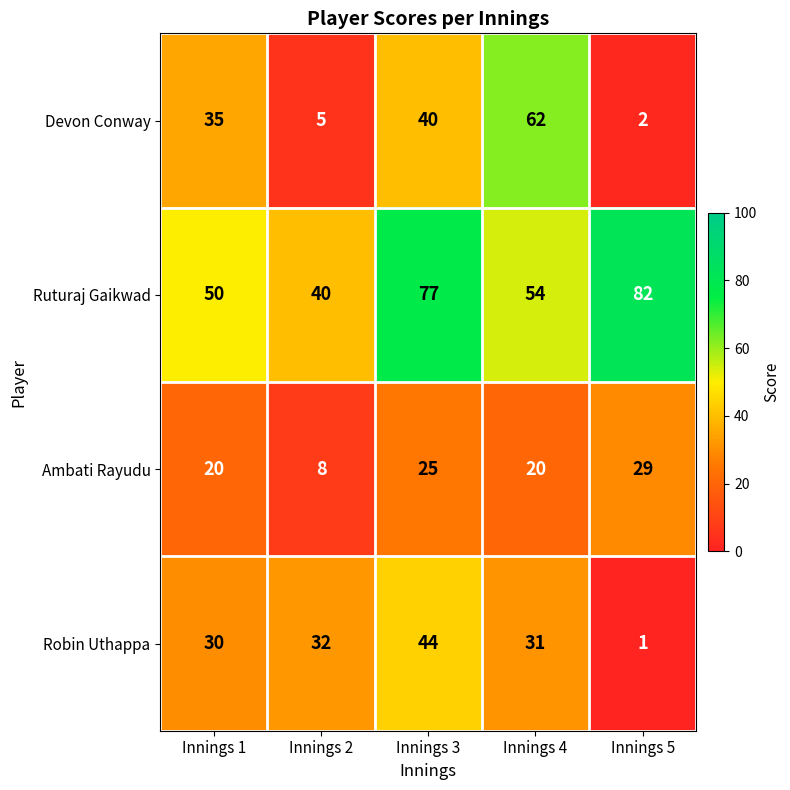

What is the greatest value displayed?

82